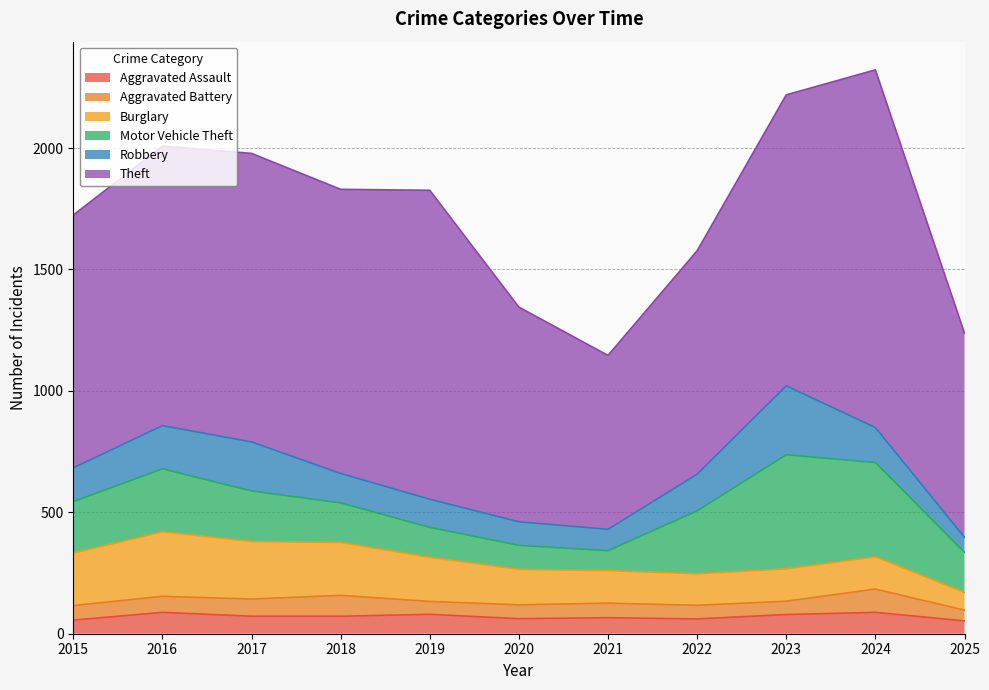

Reading right to left, transcribe all the data shown in this chart.

Aggravated Assault: 53	88	79	61	66	62	80	72	72	88	56
Aggravated Battery: 44	96	55	56	60	57	53	86	71	66	60
Burglary: 73	133	133	130	134	146	182	218	237	266	216
Motor Vehicle Theft: 165	388	470	259	82	99	123	163	208	259	212
Robbery: 62	144	284	151	88	97	116	121	202	178	139
Theft: 841	1473	1198	920	716	884	1272	1170	1188	1151	1041